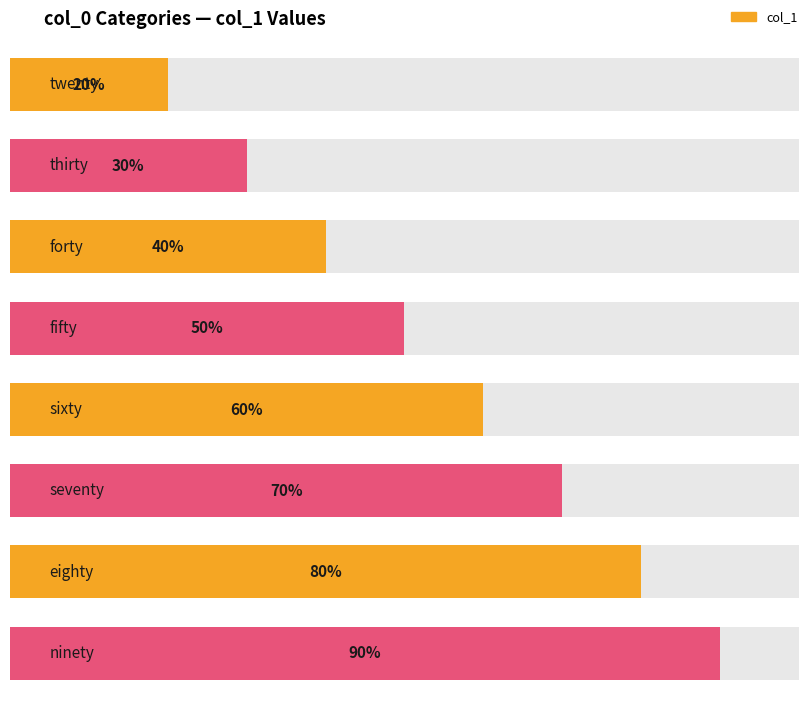

What position from the right is fifty?

5